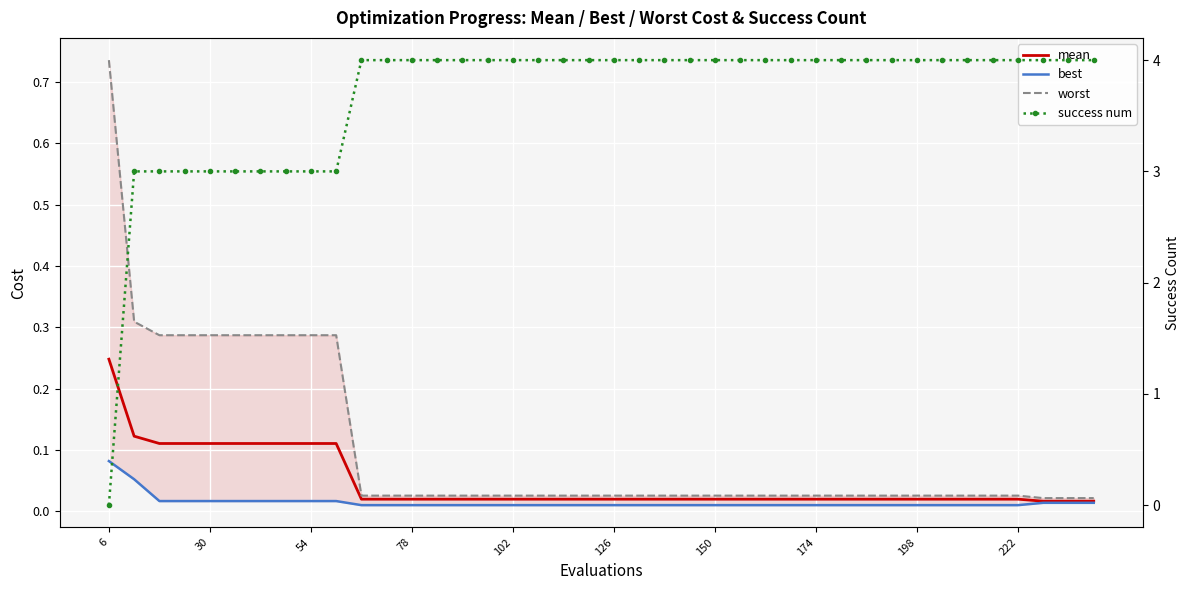

What is the maximum value shown in the chart?

4.0